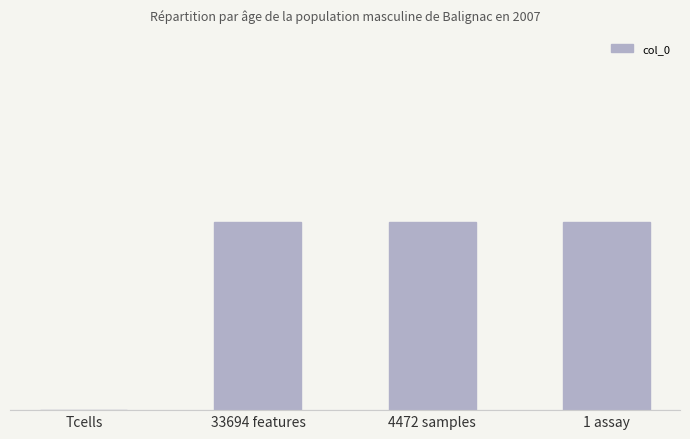

Rank the categories by value from lowest to highest.

Tcells, 33694 features, 4472 samples, 1 assay